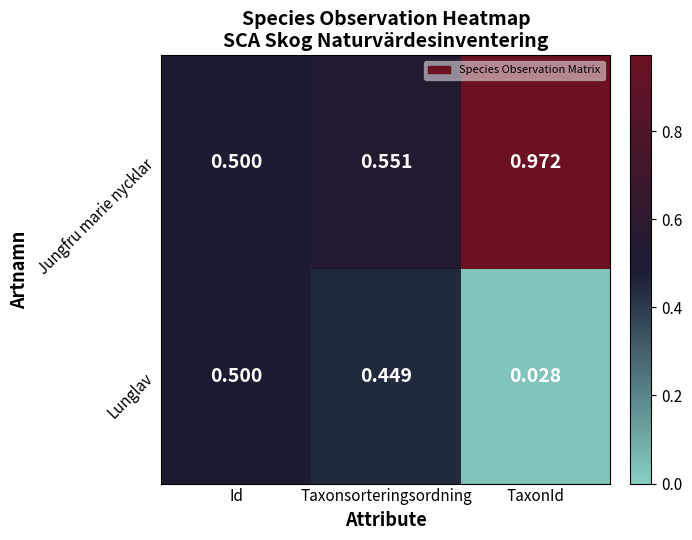

Is the value of Jungfru marie nycklar at Id greater than the value of Lunglav at TaxonId?

Yes